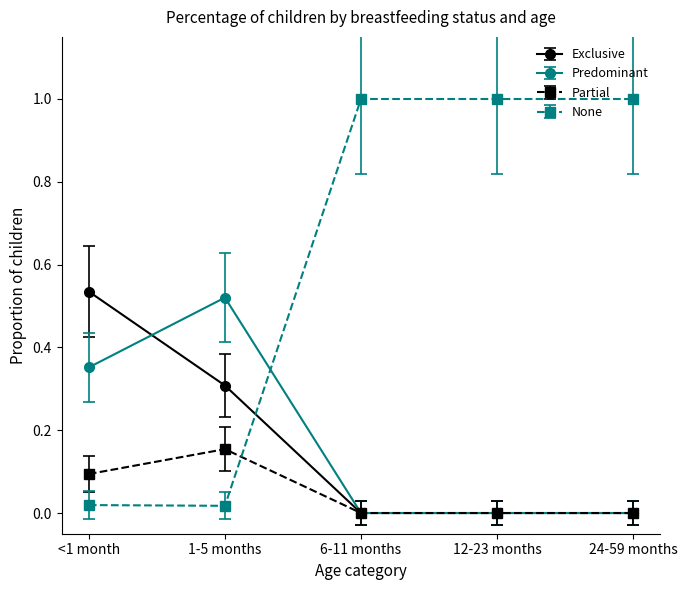

What is the difference between the highest and lowest values at 24-59 months?

1.0